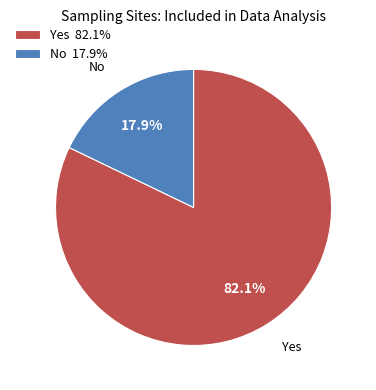

Count the number of slices in the pie.

2